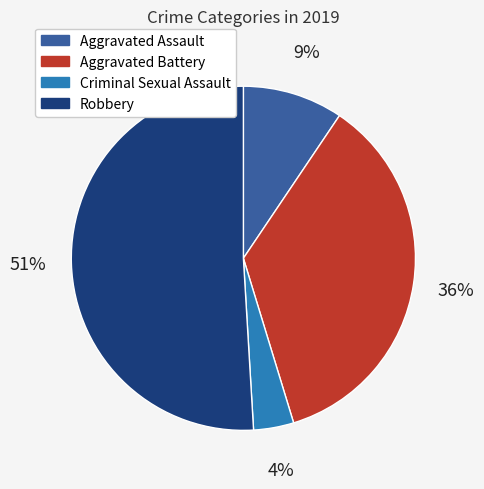

To the nearest percent, what is the difference between the largest and smallest slice percentages?

47%